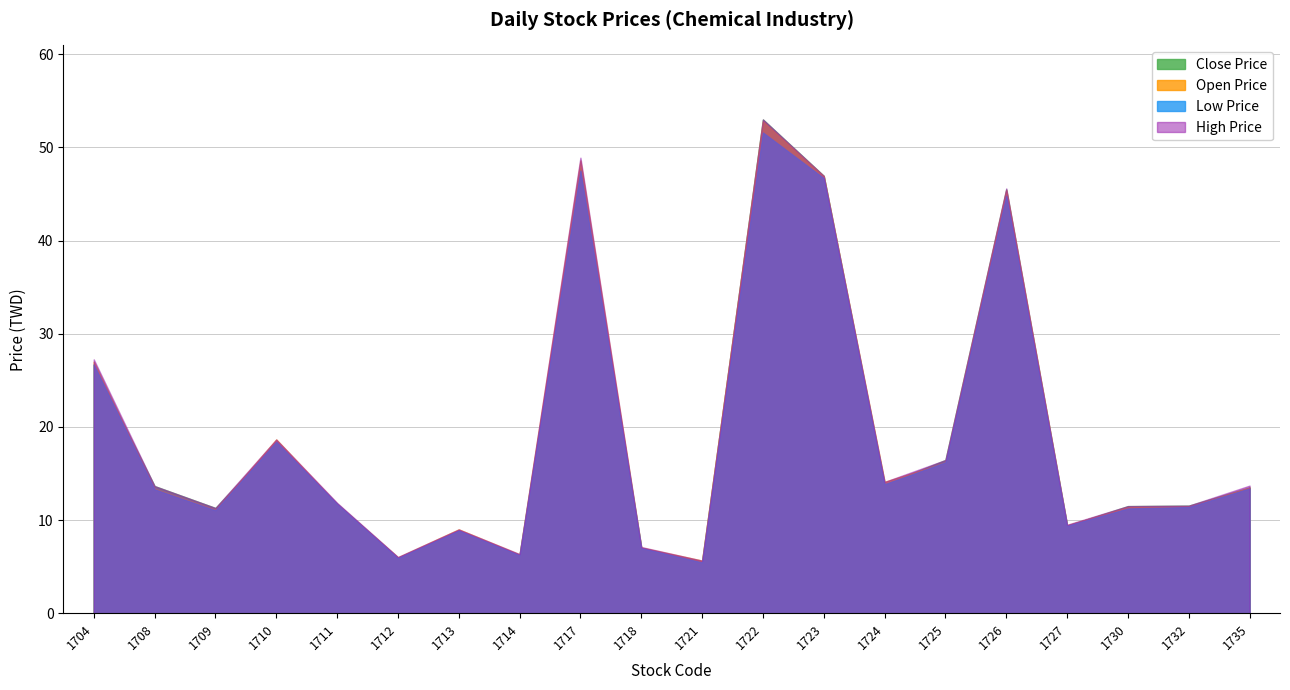

How many series are shown in this chart?

4